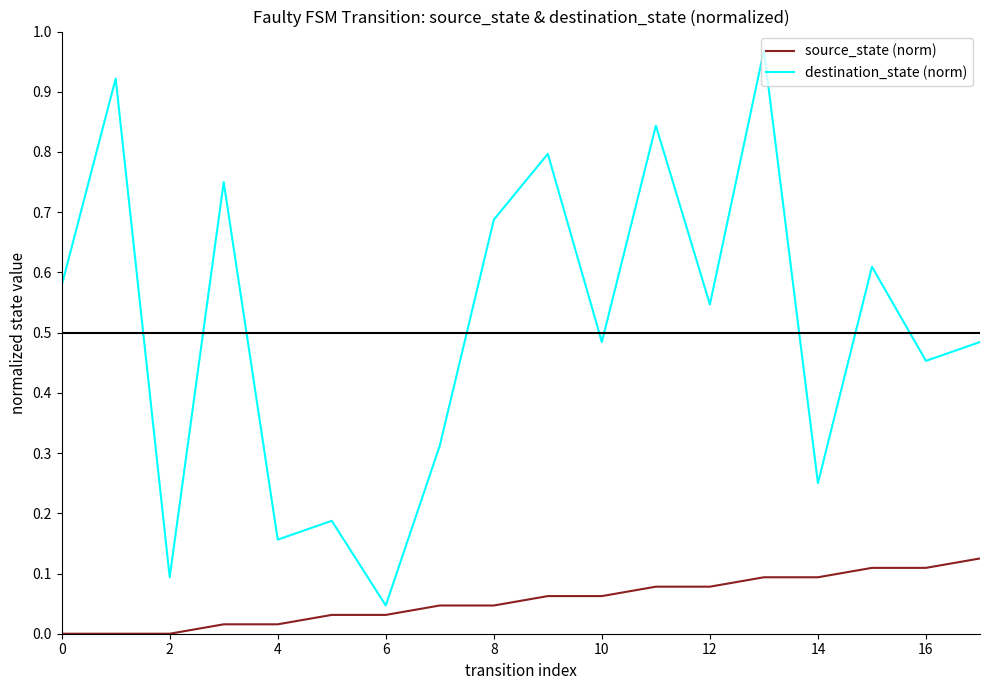

Rank the series by their maximum value, from lowest to highest.

source_state (norm), destination_state (norm)